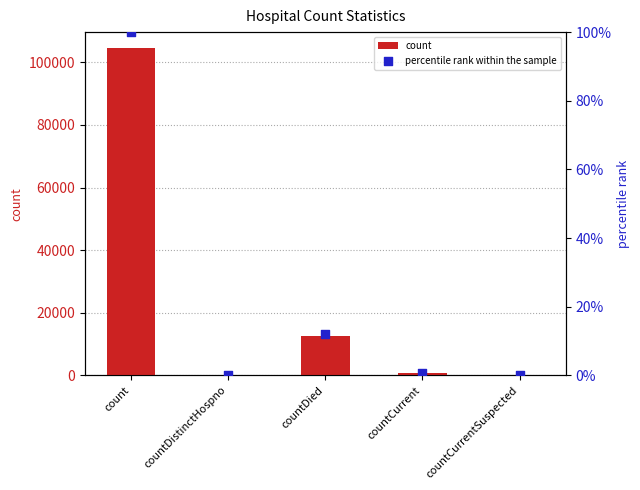

What are all the series names shown in the legend?

count, percentile rank within the sample